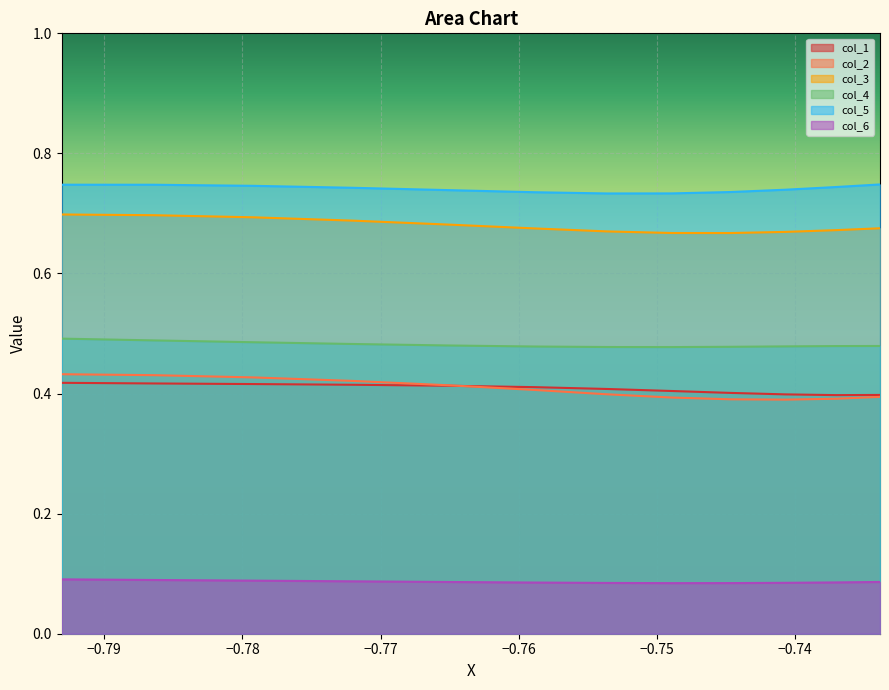

Which series has the largest total across all categories?

col_5